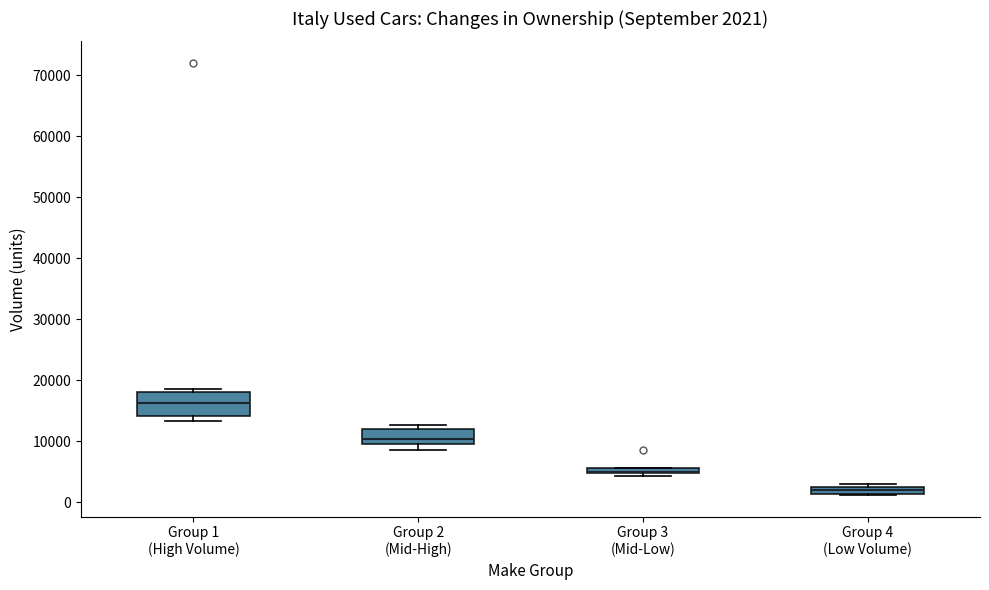

Which box is the tallest, from its lower edge to its upper edge?

Group 1 (High Volume)